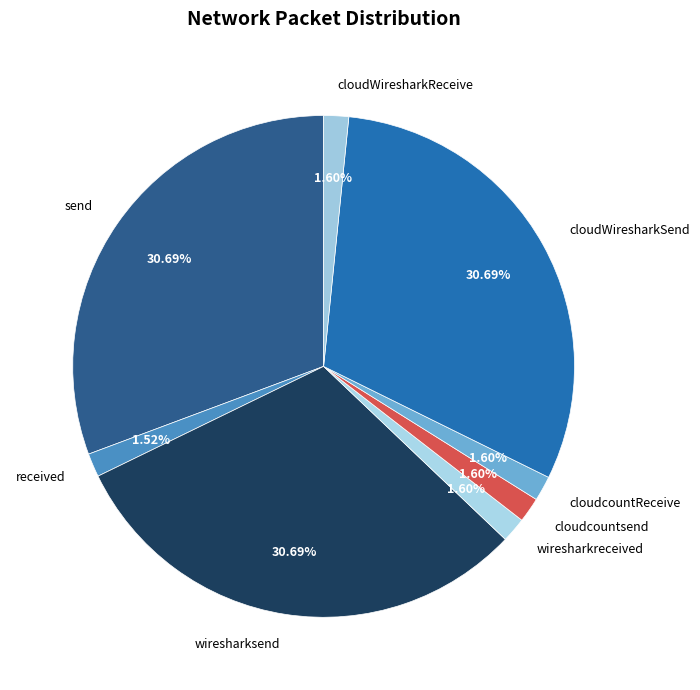

To the nearest percent, what is the combined percentage of cloudcountsend and cloudcountReceive?

3%